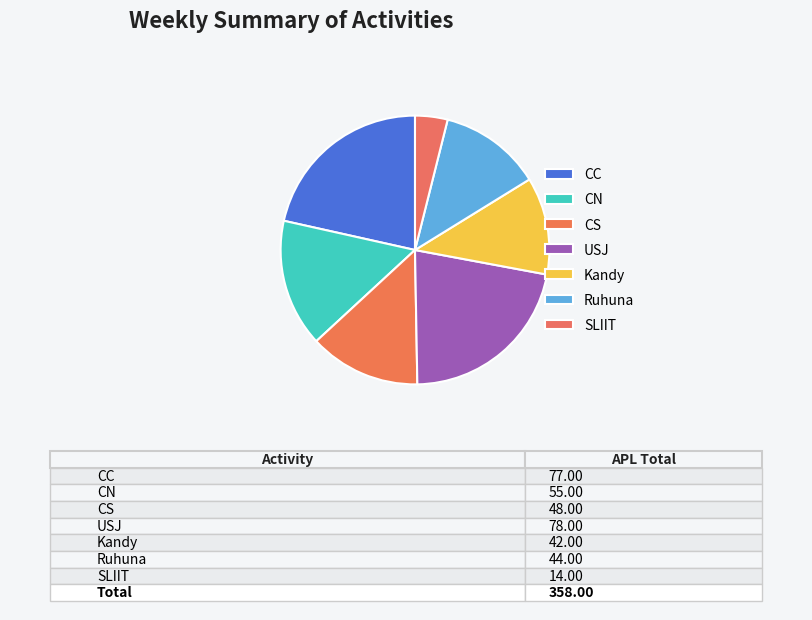

The CC slice represents 31% of the pie. True or false?

False